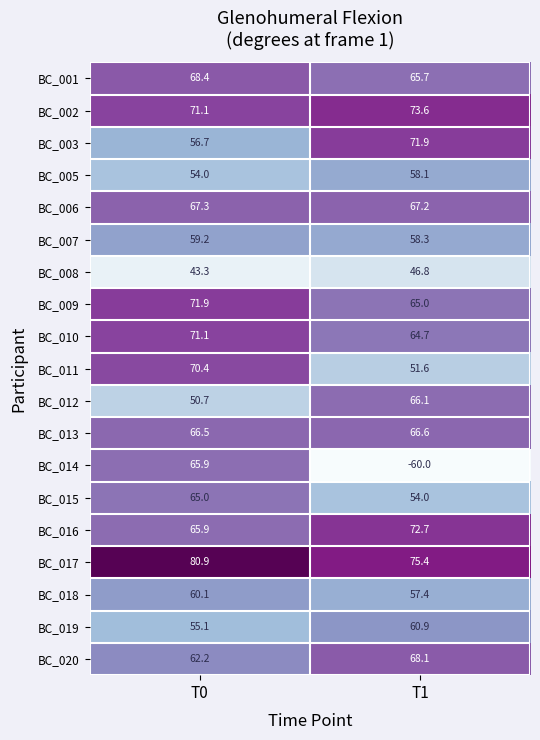

The value of BC_018 at T1 is 17.4. True or false?

False